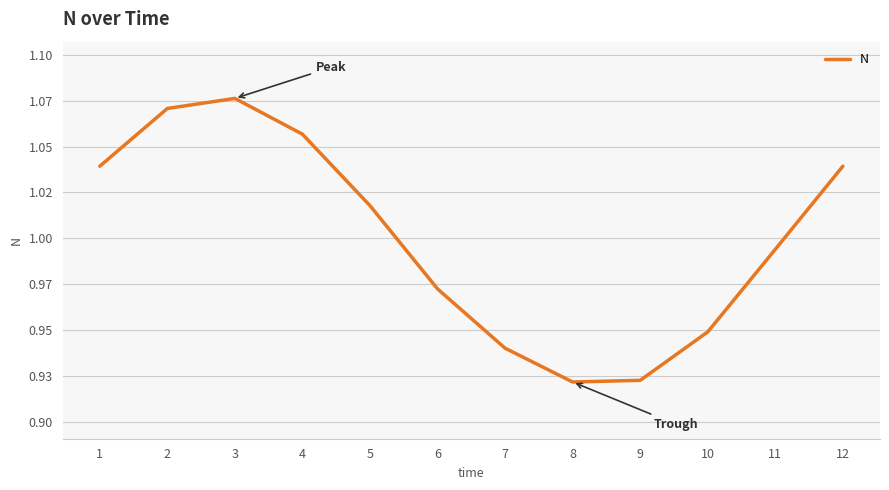

Does the chart display data point markers on the line(s)?

No